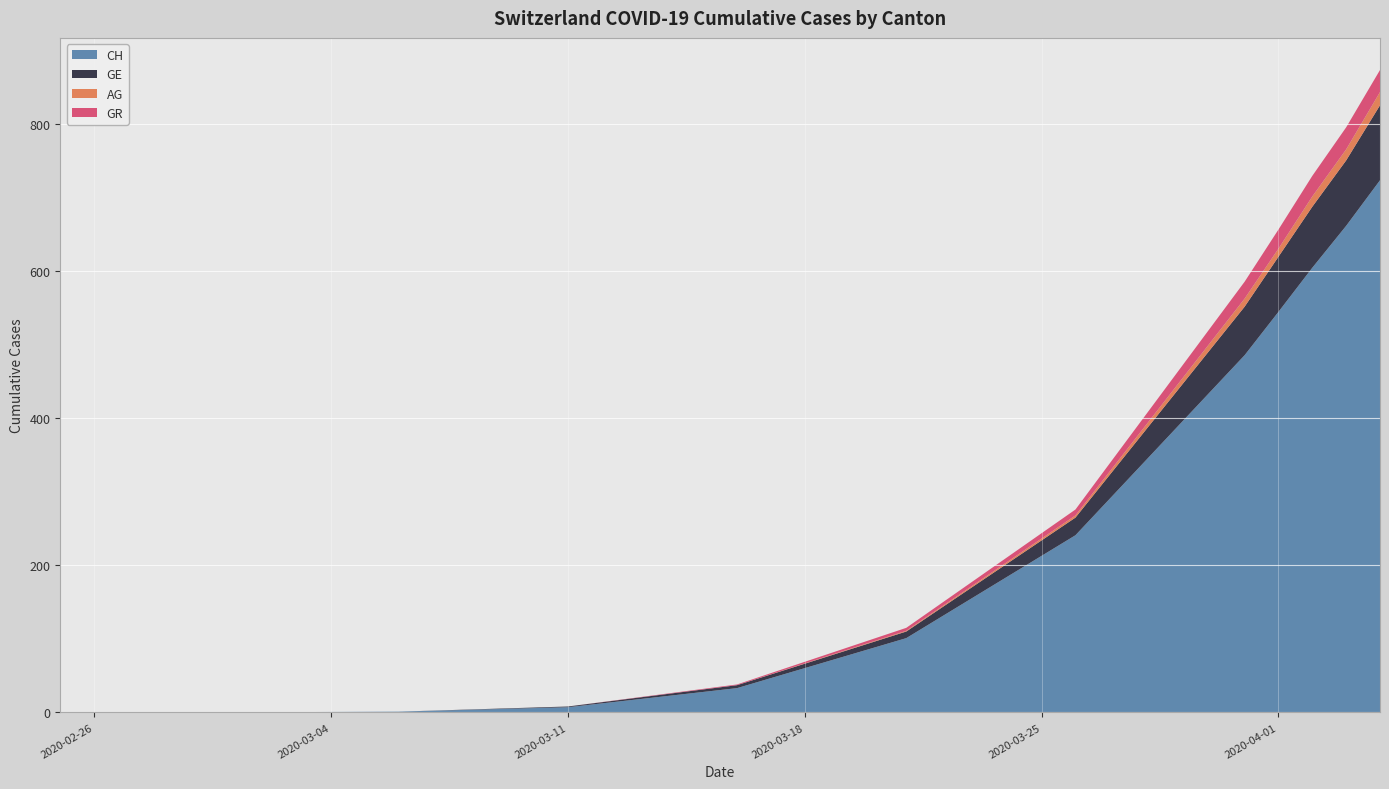

Reading right to left, transcribe all the data shown in this chart.

CH: 724	662	605	545	486	241	101	33	7	1	0	0
GE: 102	89	83	75	66	24	9	4	1	0	0	0
AG: 18	15	14	11	11	3	1	0	0	0	0	0
GR: 30	30	28	26	23	8	4	1	0	0	0	0